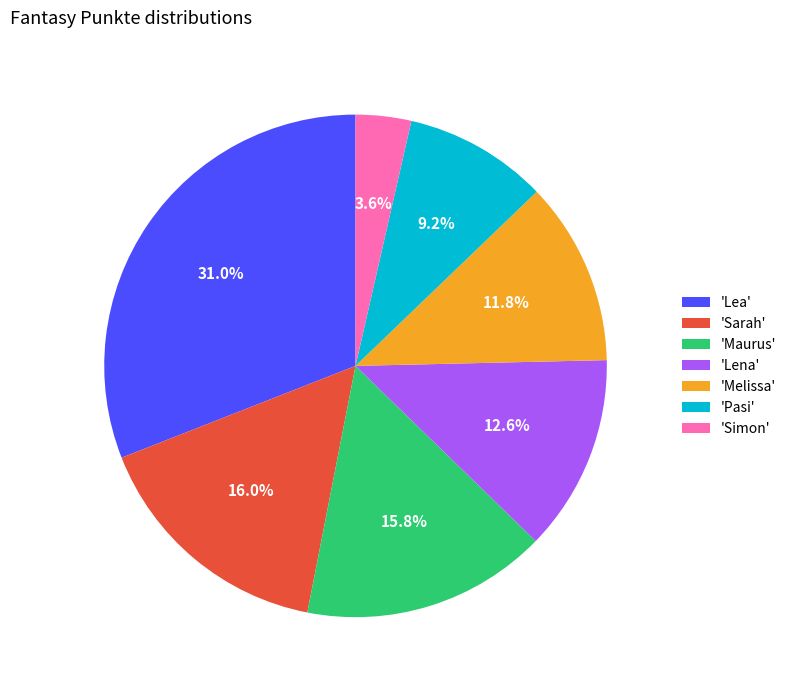

Count the number of slices in the pie.

7